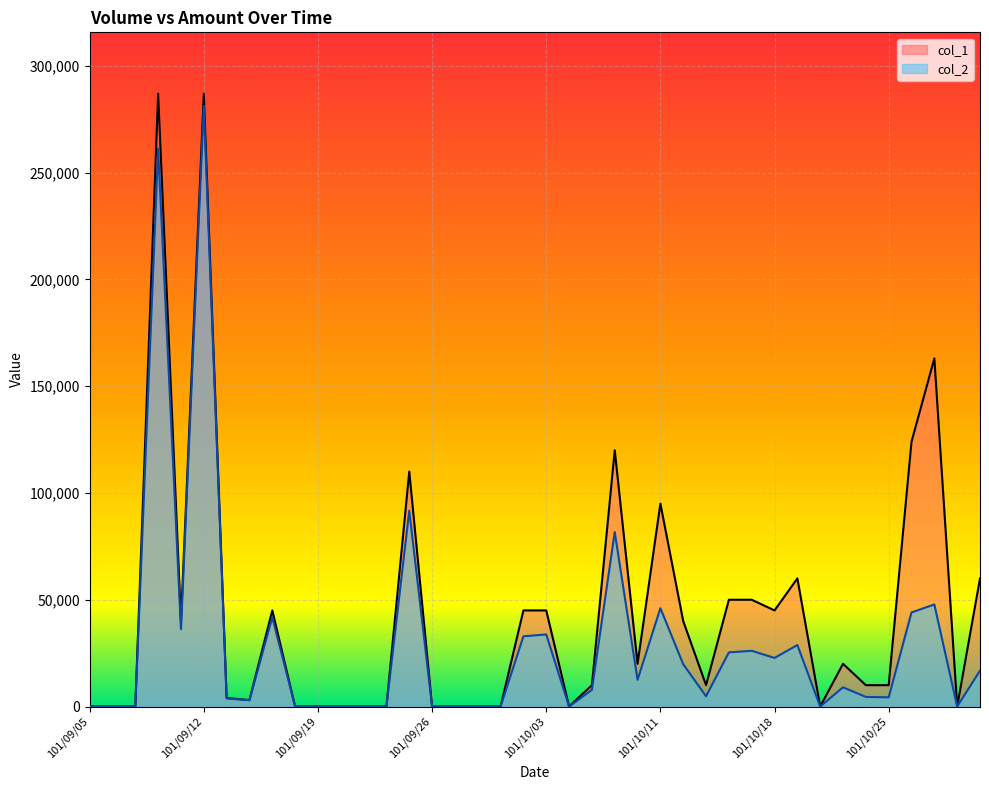

Where is the first local maximum for col_1?

101/09/10